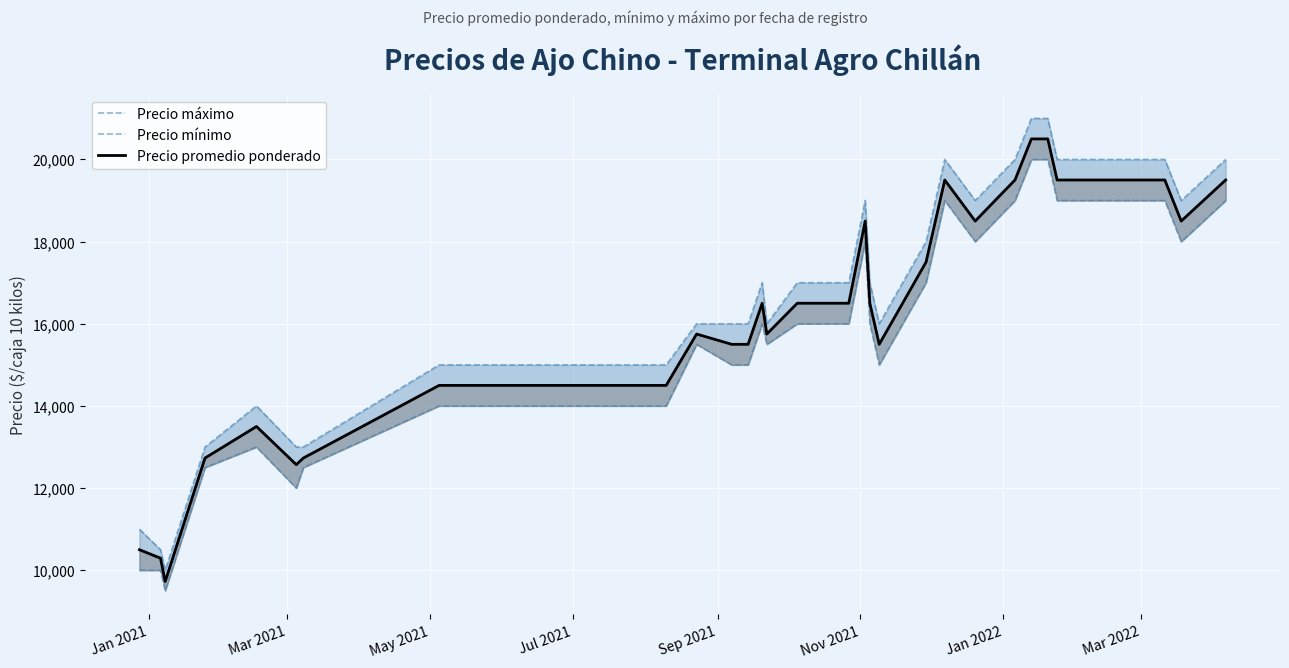

The Precio promedio ponderado series shows 20238 at 26. True or false?

False